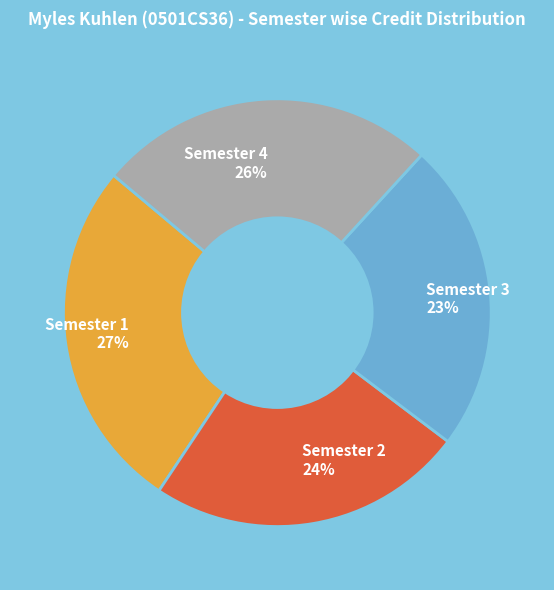

True or false: Semester 2 accounts for 24% of the total.

True